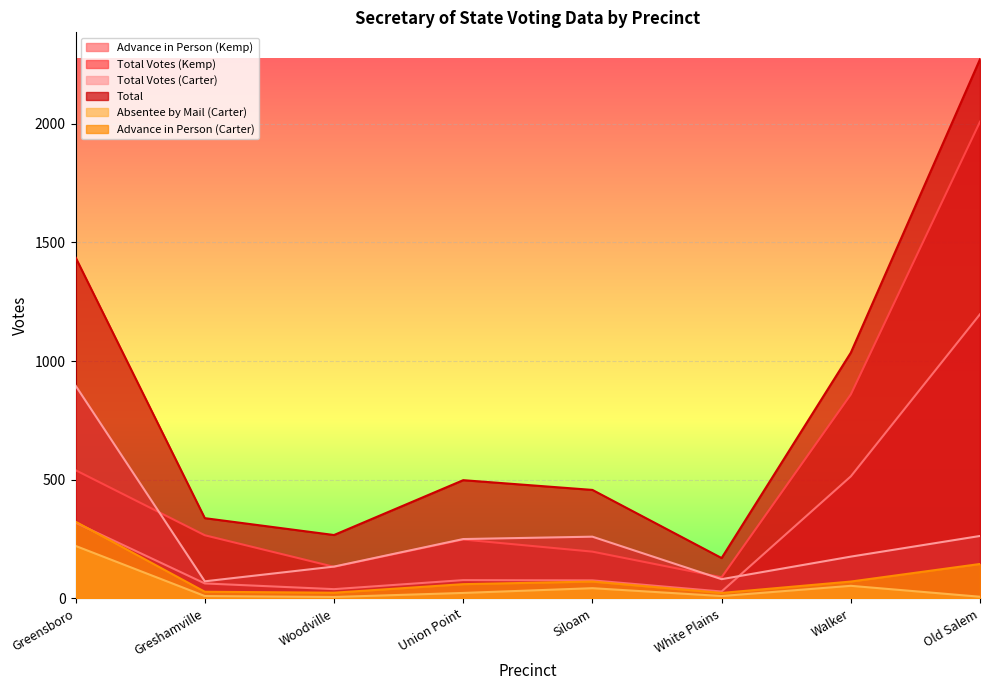

What is the total value across all series at Greensboro?

3735